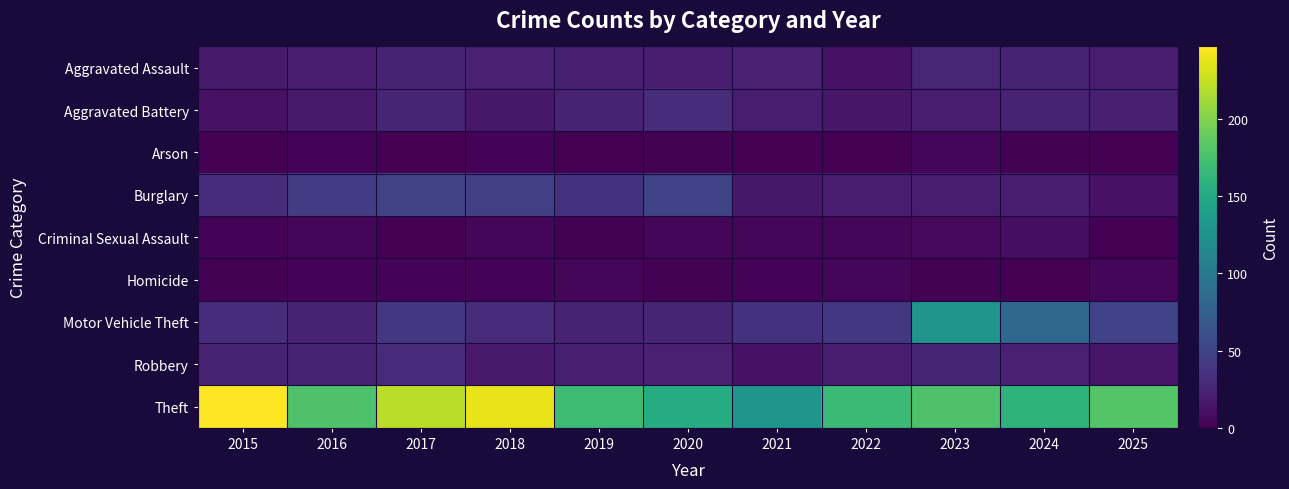

What is the spread (max minus min) of values at 2022?

168